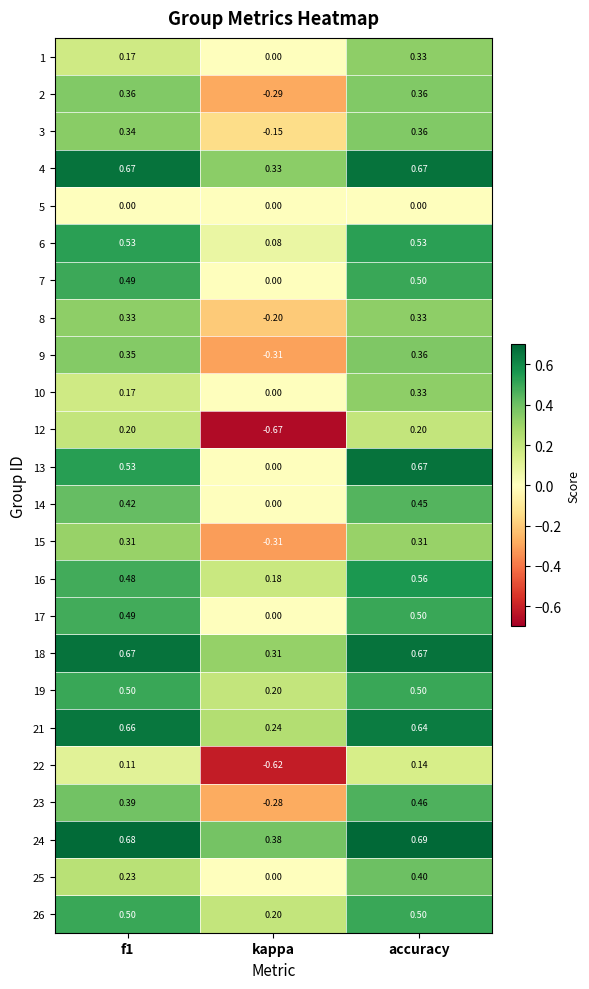

At which label does 23 reach its peak?

accuracy